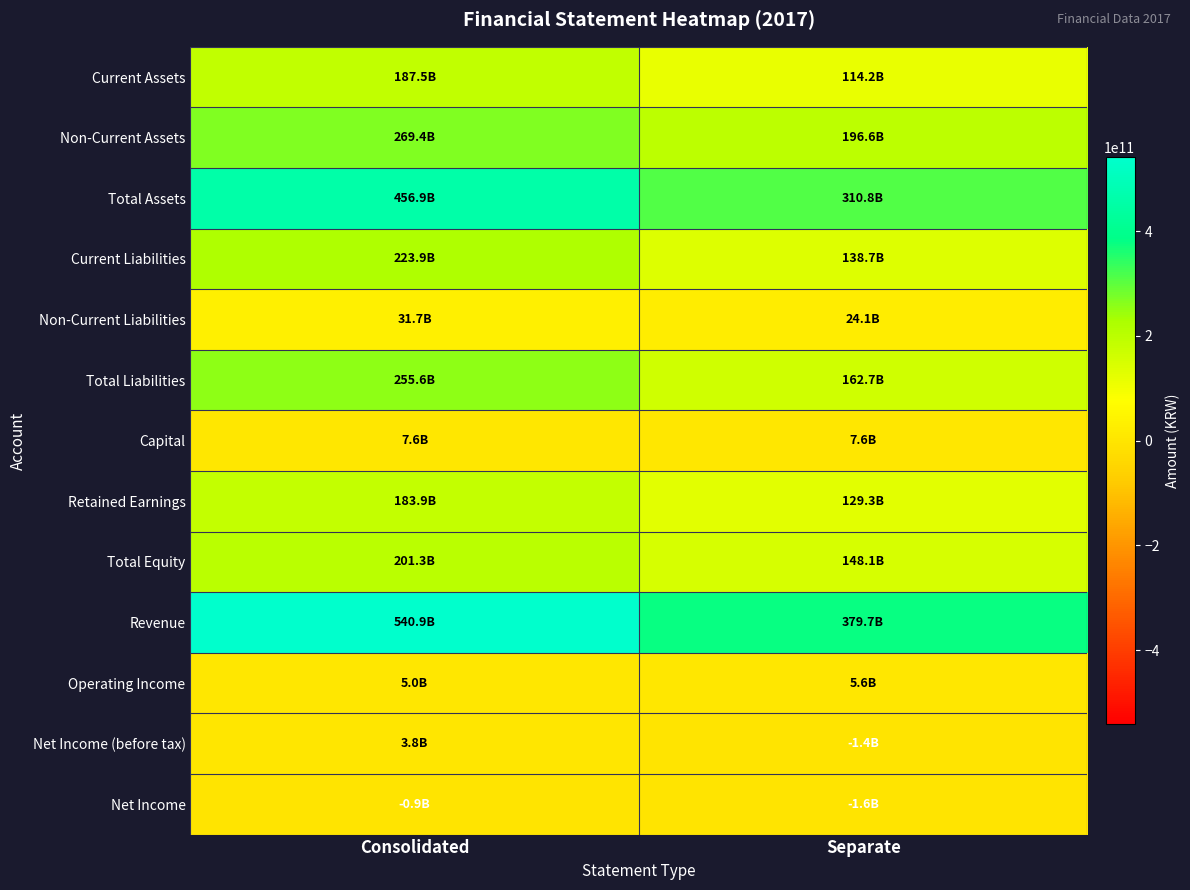

Reading right to left, what are all the values shown in this chart?

Current Assets: Separate=114185760792	Consolidated=187477277627
Non-Current Assets: Separate=196632294458	Consolidated=269398067457
Total Assets: Separate=310818055250	Consolidated=456875345084
Current Liabilities: Separate=138650202421	Consolidated=223856676990
Non-Current Liabilities: Separate=24074894232	Consolidated=31725527508
Total Liabilities: Separate=162725096653	Consolidated=255582204498
Capital: Separate=7580064000	Consolidated=7580064000
Retained Earnings: Separate=129272251661	Consolidated=183888270176
Total Equity: Separate=148092958597	Consolidated=201293140586
Revenue: Separate=379740224460	Consolidated=540854542878
Operating Income: Separate=5586867797	Consolidated=4993554866
Net Income (before tax): Separate=-1363067377	Consolidated=3790647240
Net Income: Separate=-1646715569	Consolidated=-930762064